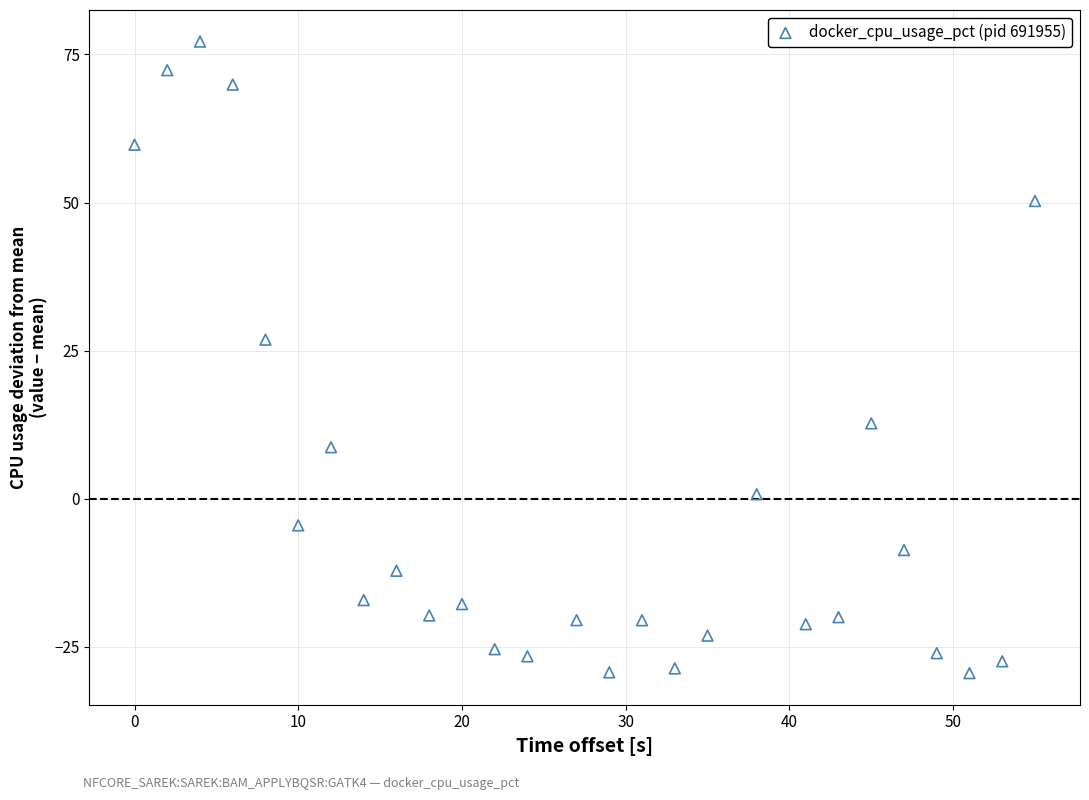

What is the range of Y values (max minus min)?

106.6